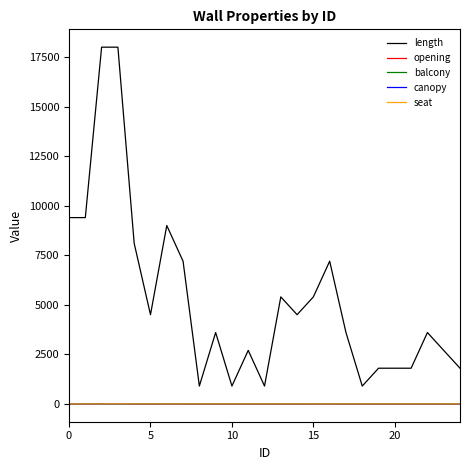

In balcony, how many points are higher than both neighbors (excluding endpoints)?

1